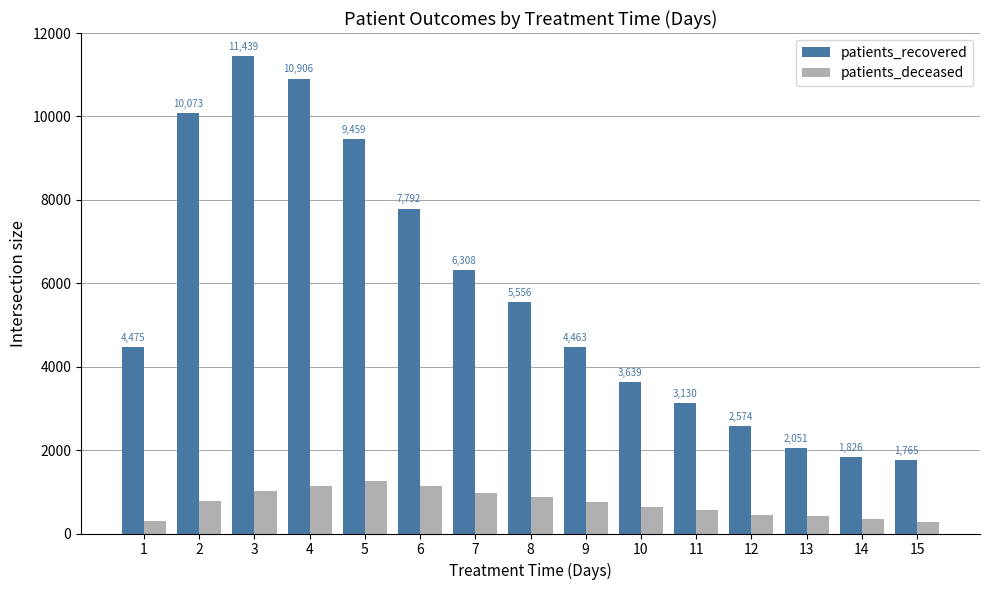

What value does the patients_recovered series have at 3, to the nearest 100?

11400